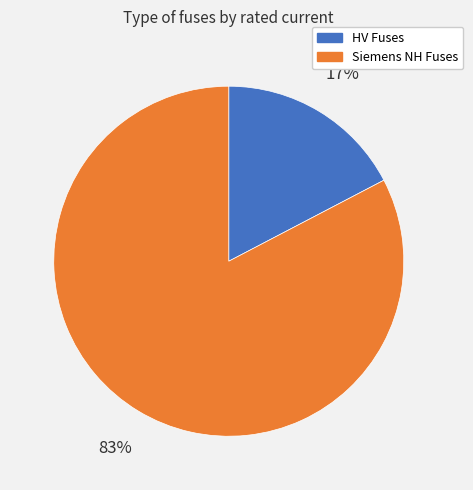

Which has a higher value, Siemens NH Fuses or HV Fuses?

Siemens NH Fuses